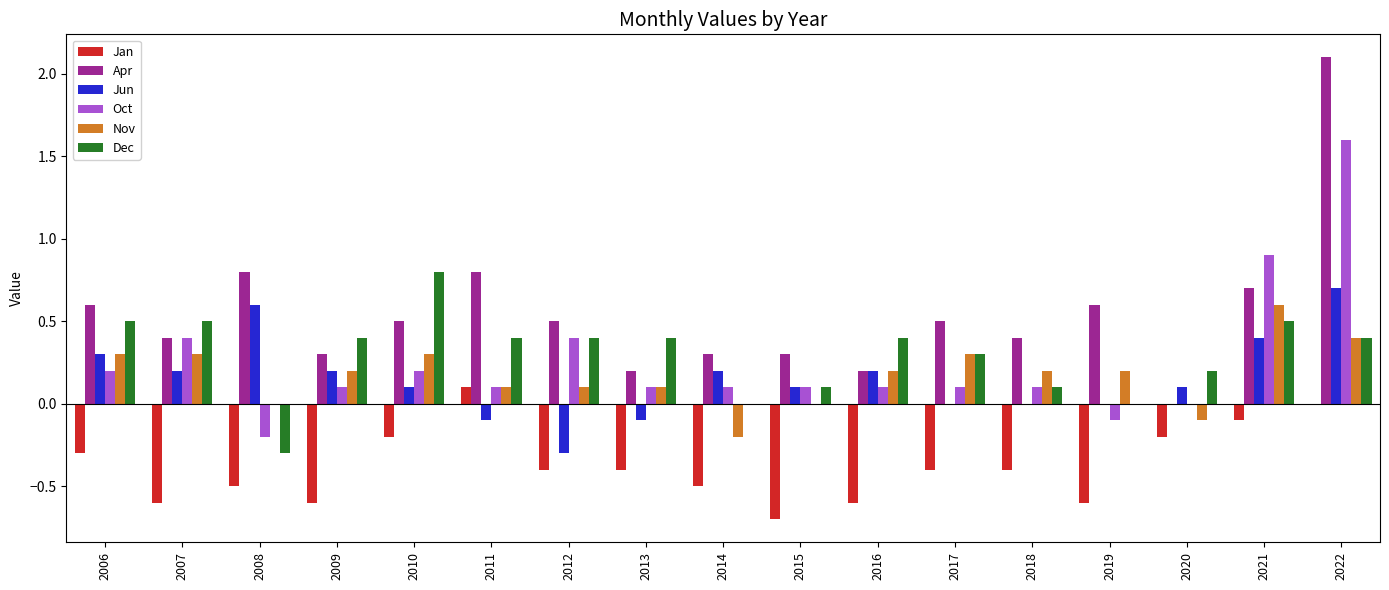

What value does the Apr series have at 2006?

0.6